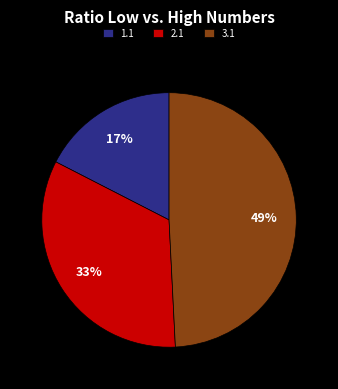

Approximately how many times larger is the value at 3.1 compared to 2.1?

1.5